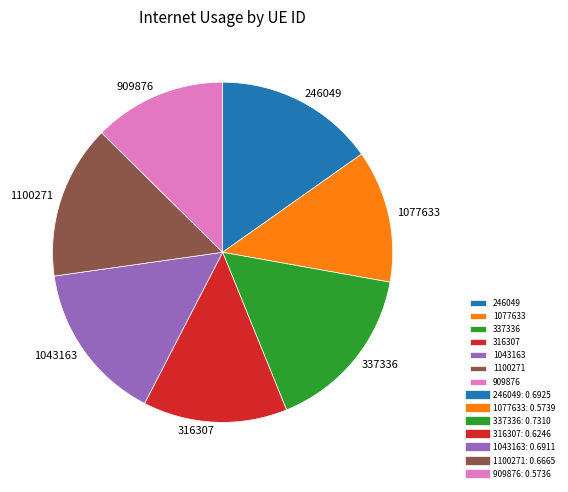

Which slice is the largest?

337336